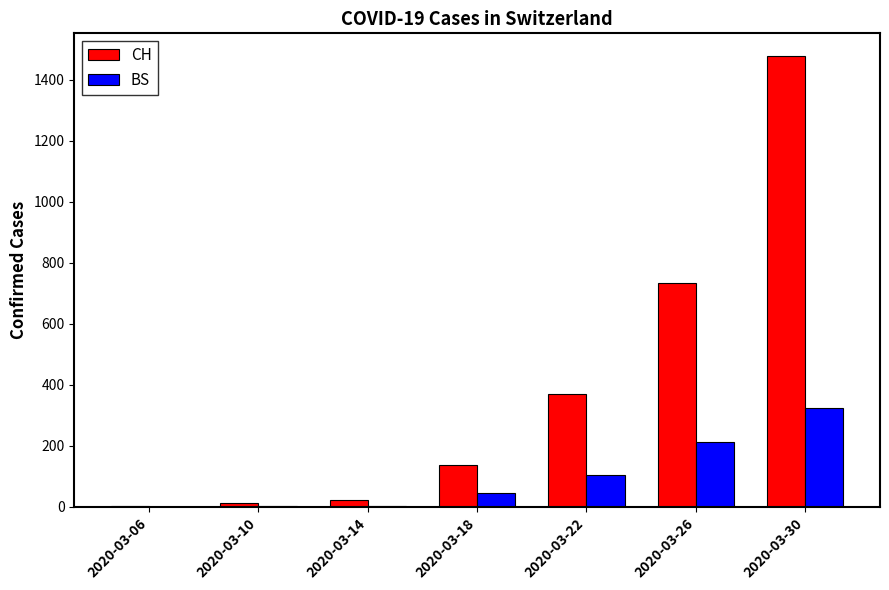

At which category does the chart reach its peak across all series?

2020-03-30